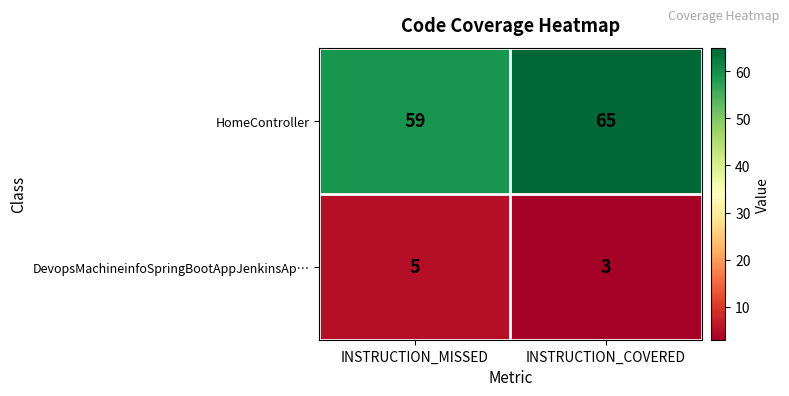

What is the total value across all series at INSTRUCTION_MISSED?

64